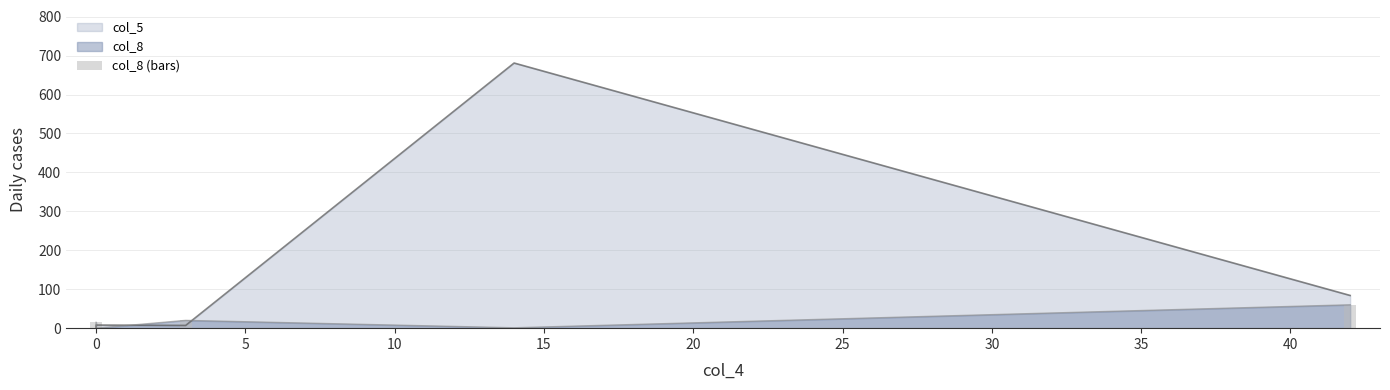

Does the chart contain stacked bars?

No